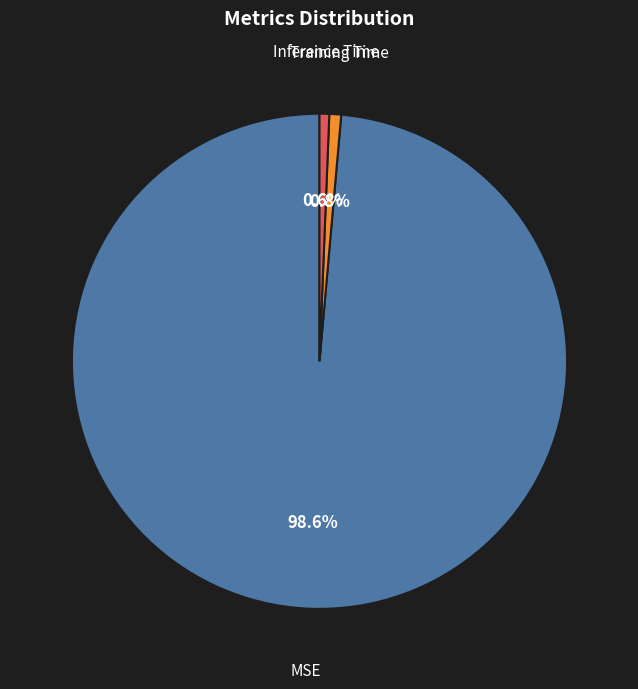

To the nearest percent, what is the difference between the MSE and Inference Time slice percentages?

98%